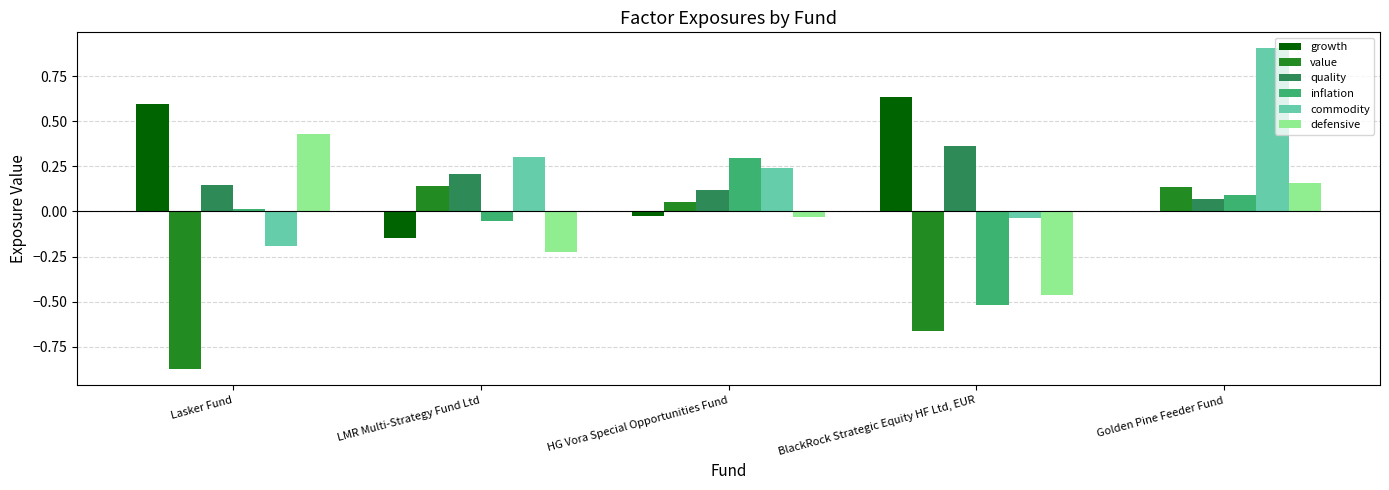

Is the value of commodity at LMR Multi-Strategy Fund Ltd greater than the value of value at LMR Multi-Strategy Fund Ltd?

Yes